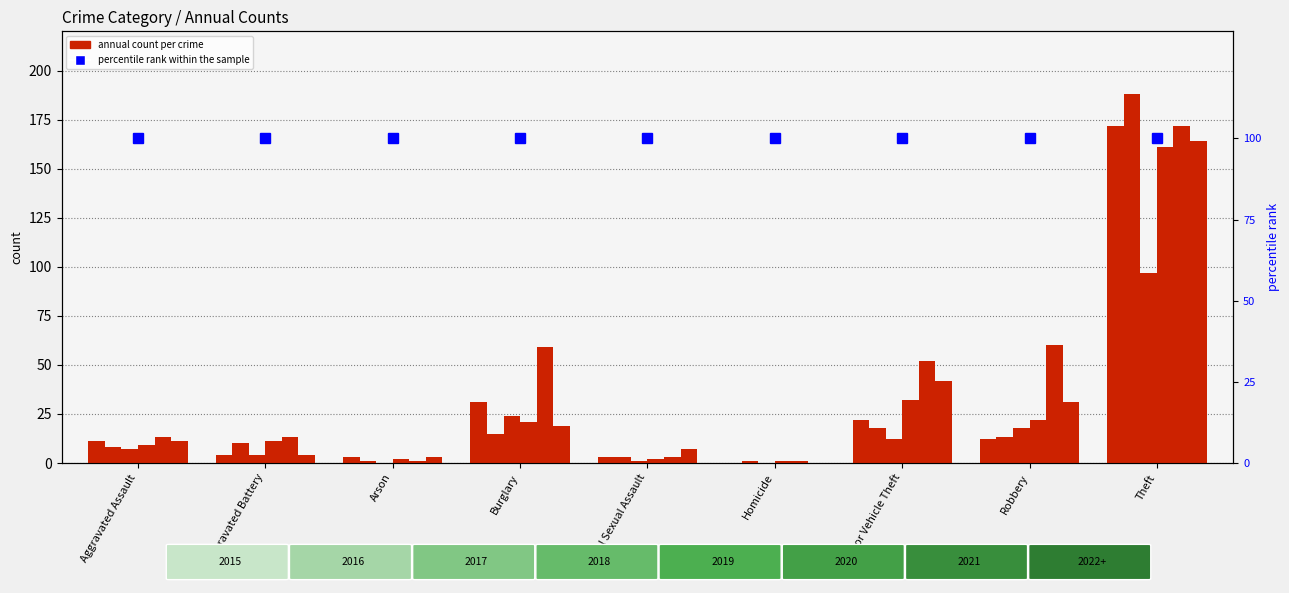

Reading right to left, transcribe all the data shown in this chart.

2019: 172	12	22	0	3	31	3	4	11
2020: 188	13	18	1	3	15	1	10	8
2021: 97	18	12	0	1	24	0	4	7
2018: 161	22	32	1	2	21	2	11	9
2017: 172	60	52	1	3	59	1	13	13
2016: 164	31	42	0	7	19	3	4	11